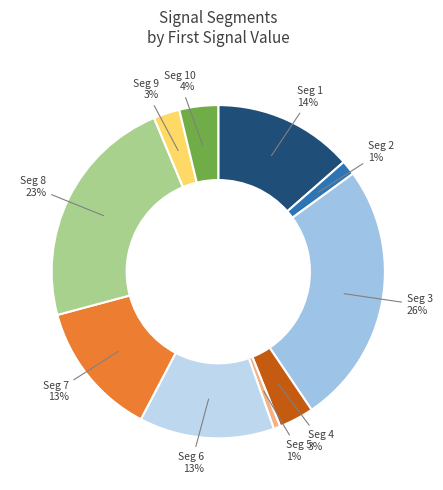

What is the smallest slice in the pie chart?

signal segment 5